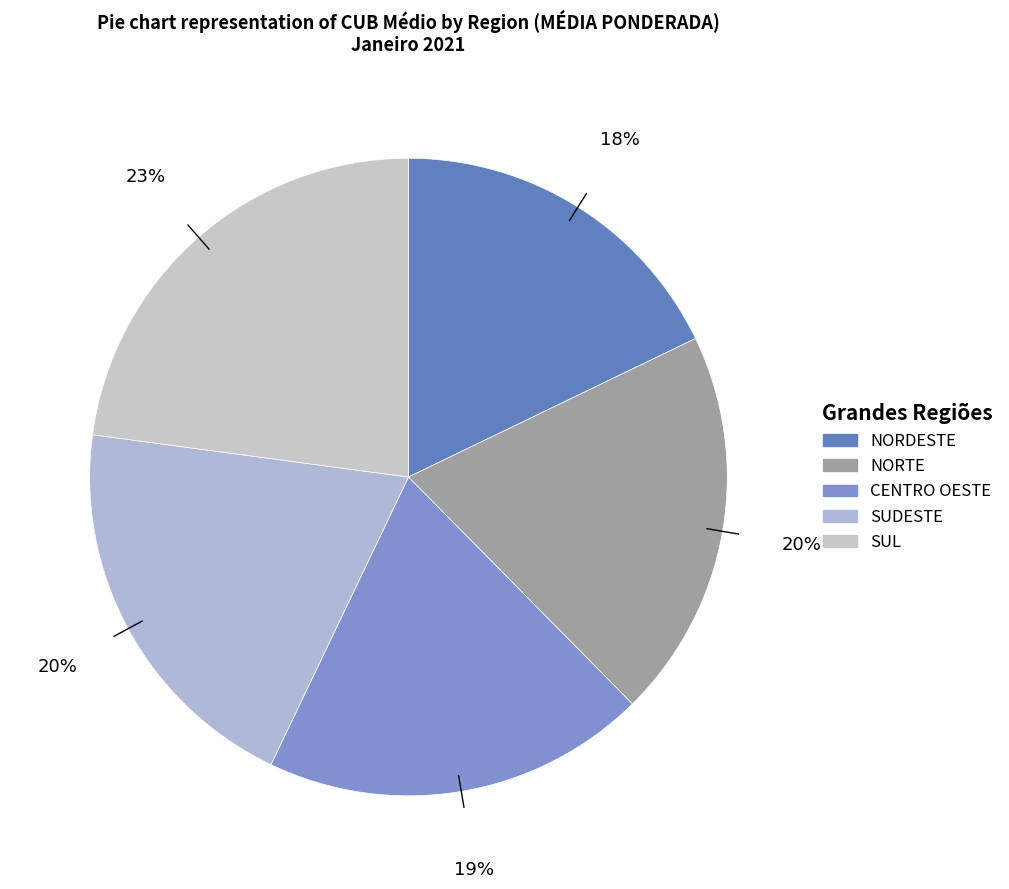

Combined, what portion of the pie is SUL and CENTRO OESTE?

42.4%